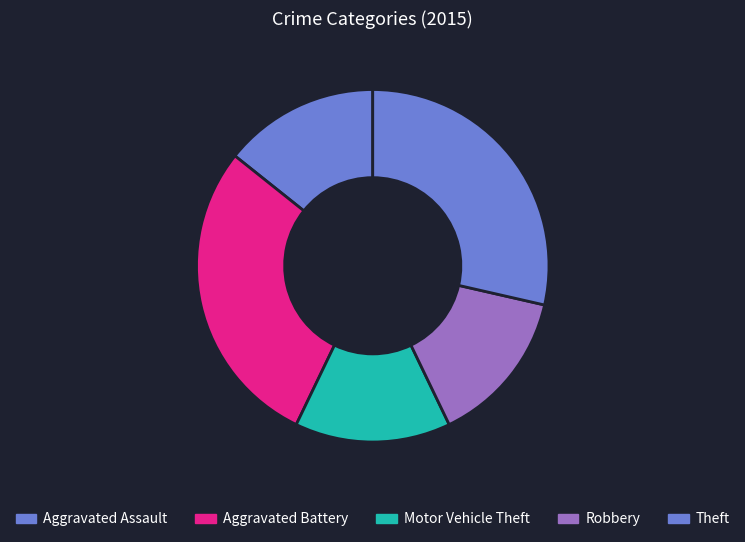

Which category has the smallest portion of the pie?

Aggravated Assault